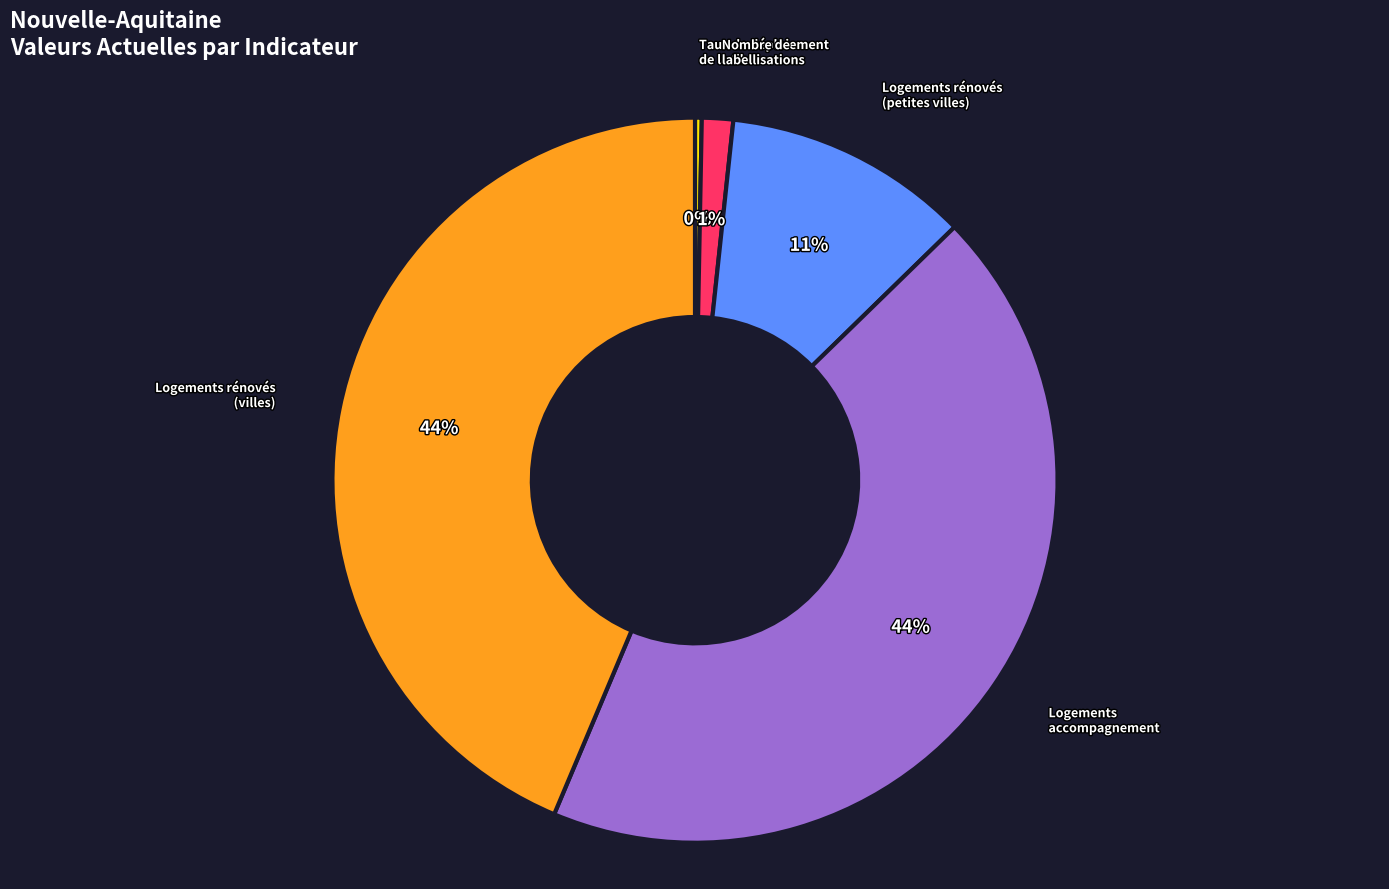

Is there a majority slice in this chart?

No